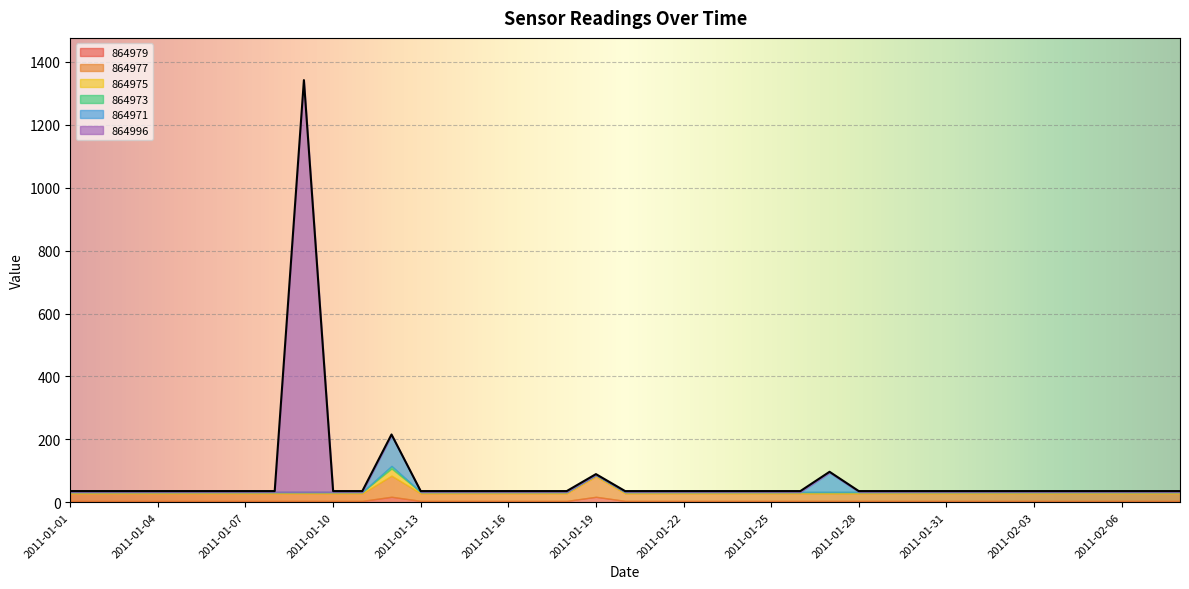

What is the value of the 864979 point at the 4th from the left?

4.4